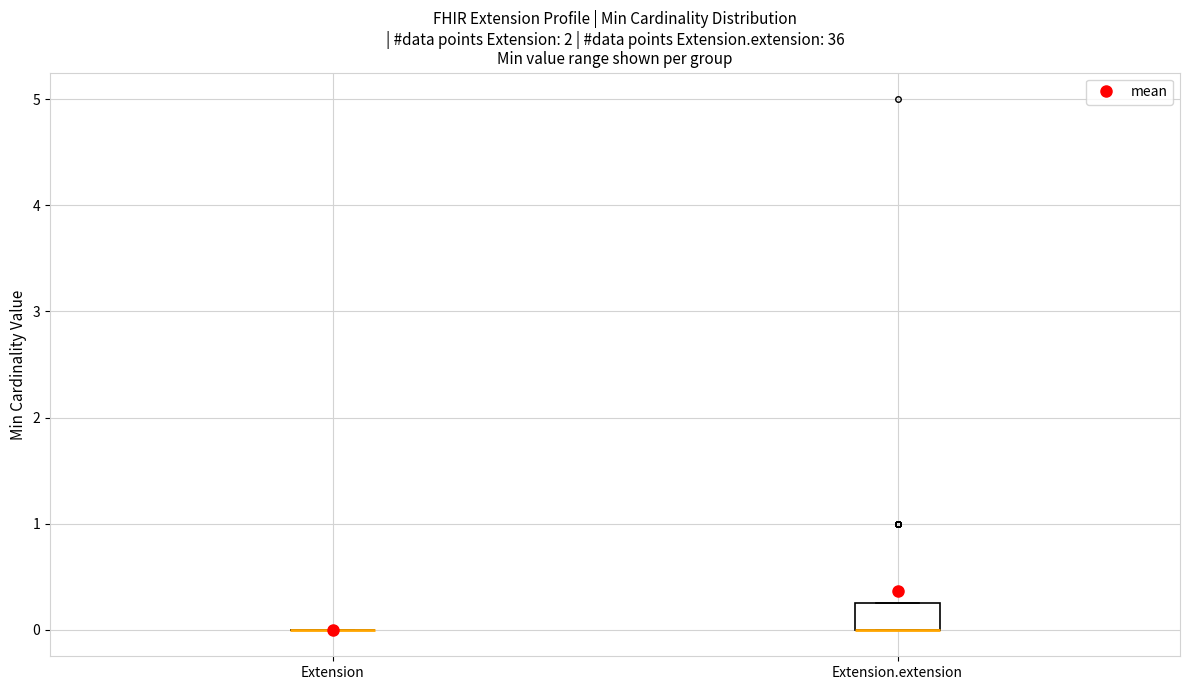

Comparing the boxes themselves (not the whiskers), which one is the tallest?

Extension.extension